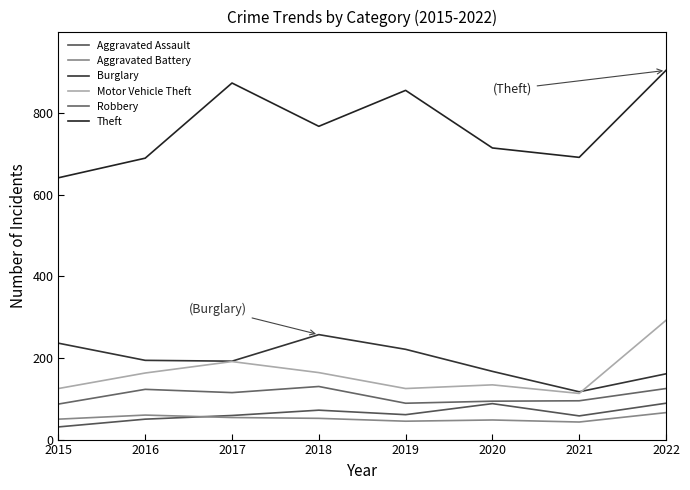

True or false: Aggravated Assault has more than 0 interior local peaks.

True